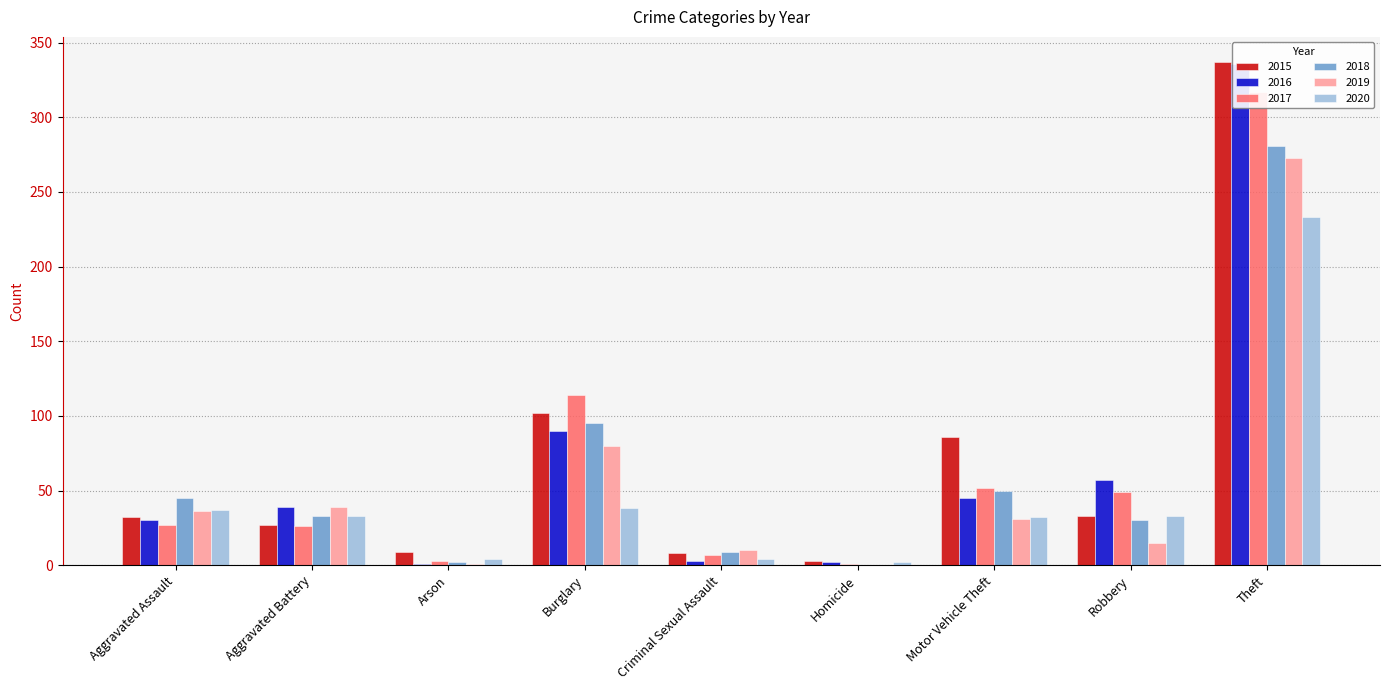

Reading right to left, transcribe all the data shown in this chart.

2015: Theft=337	Robbery=33	Motor Vehicle Theft=86	Homicide=3	Criminal Sexual Assault=8	Burglary=102	Arson=9	Aggravated Battery=27	Aggravated Assault=32
2016: Theft=336	Robbery=57	Motor Vehicle Theft=45	Homicide=2	Criminal Sexual Assault=3	Burglary=90	Arson=1	Aggravated Battery=39	Aggravated Assault=30
2017: Theft=317	Robbery=49	Motor Vehicle Theft=52	Homicide=1	Criminal Sexual Assault=7	Burglary=114	Arson=3	Aggravated Battery=26	Aggravated Assault=27
2018: Theft=281	Robbery=30	Motor Vehicle Theft=50	Homicide=0	Criminal Sexual Assault=9	Burglary=95	Arson=2	Aggravated Battery=33	Aggravated Assault=45
2019: Theft=273	Robbery=15	Motor Vehicle Theft=31	Homicide=0	Criminal Sexual Assault=10	Burglary=80	Arson=1	Aggravated Battery=39	Aggravated Assault=36
2020: Theft=233	Robbery=33	Motor Vehicle Theft=32	Homicide=2	Criminal Sexual Assault=4	Burglary=38	Arson=4	Aggravated Battery=33	Aggravated Assault=37